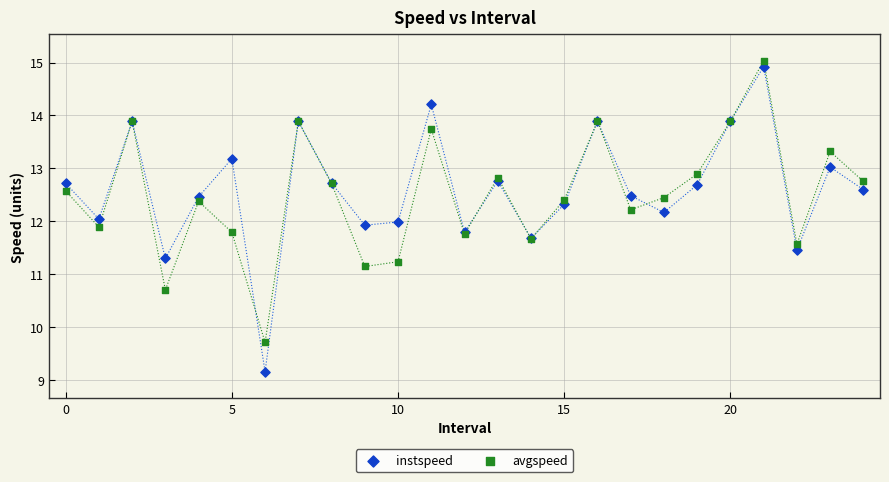

Which series has the widest spread of Y values?

instspeed